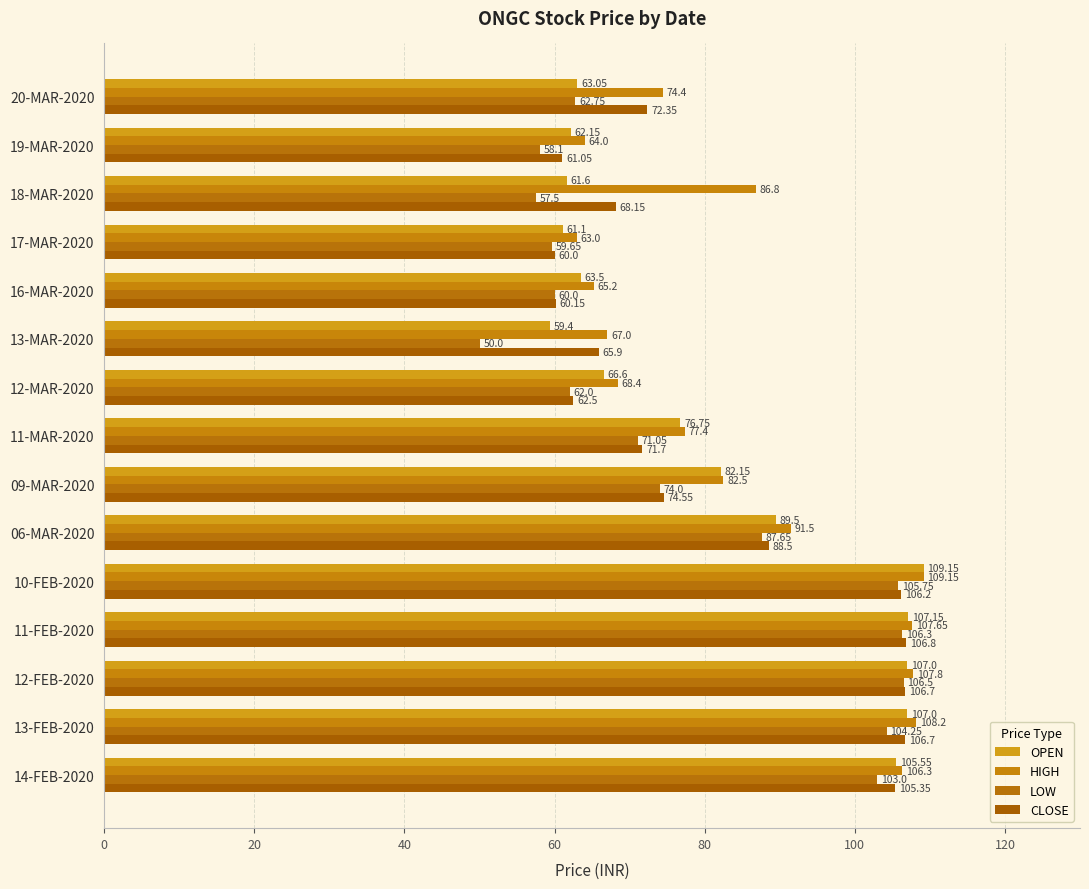

At which category is the sum across all series the highest?

10-FEB-2020